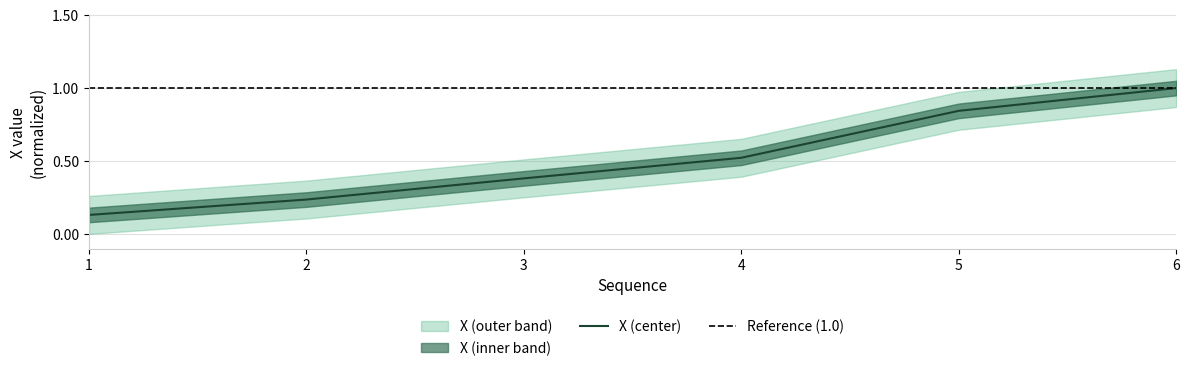

True or false: the data shows 0.1 at 4.

False